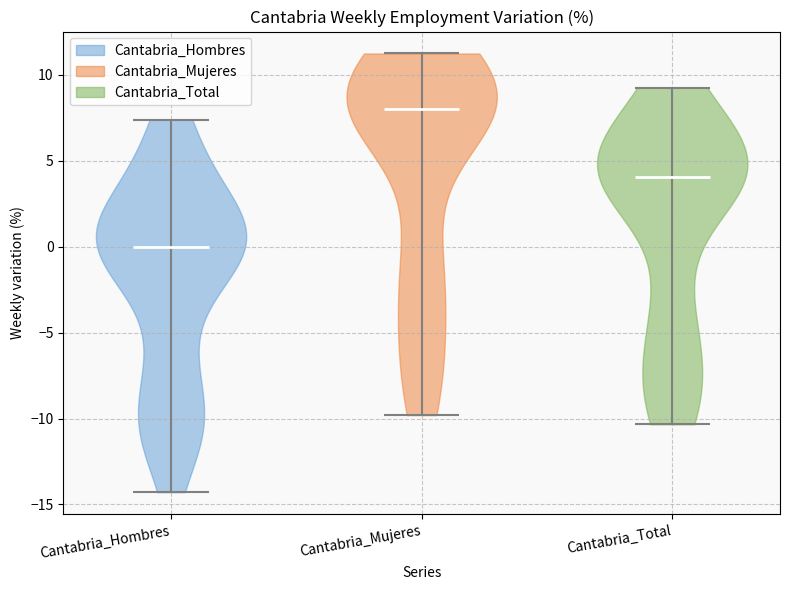

Reading left to right, read every violin against the y-axis: where its median line is, and the lowest and highest points it reaches. The values are not printed on the chart, so give them approximately, as read against the axis.

Cantabria_Hombres: median line 0.0, lowest point -14.5, highest point 7.5
Cantabria_Mujeres: median line 8.0, lowest point -10.0, highest point 11.0
Cantabria_Total: median line 4.0, lowest point -10.5, highest point 9.0